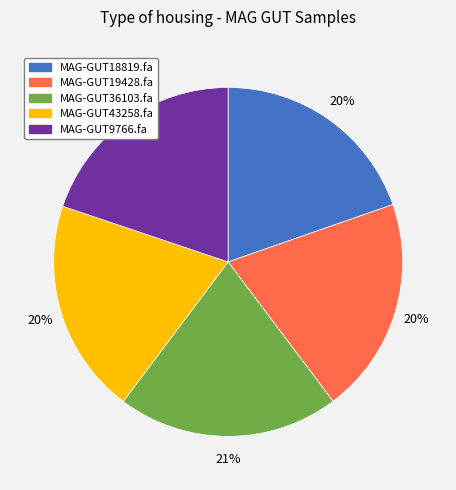

Count the number of slices in the pie.

5